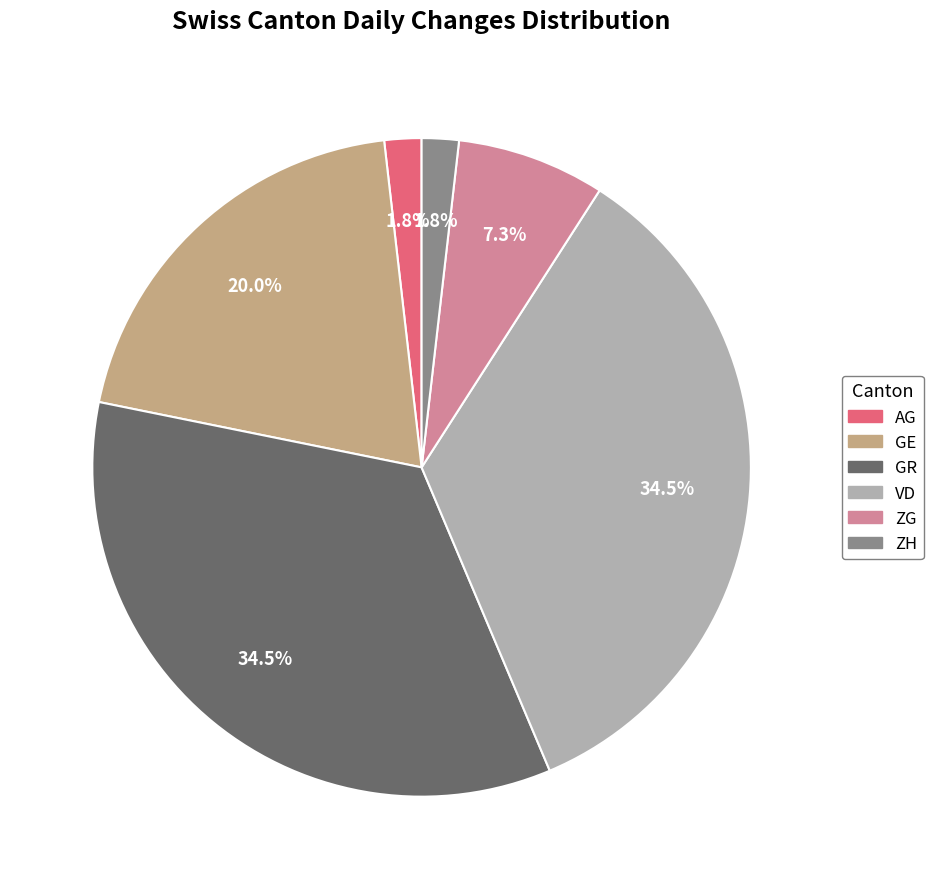

How many slices are in this pie chart?

6